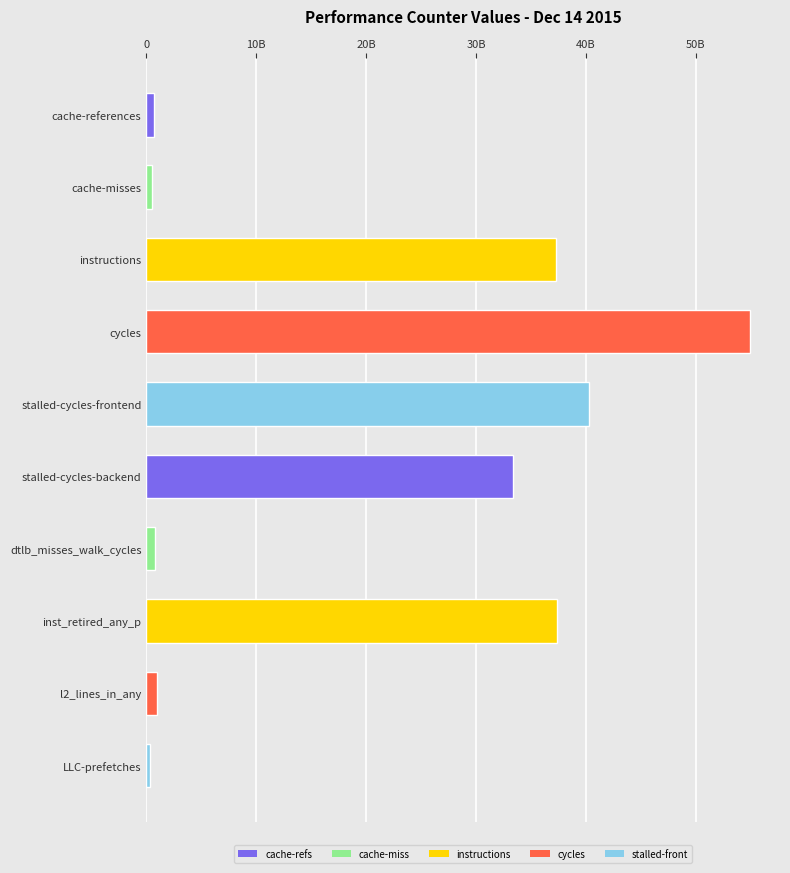

Does the chart contain stacked bars?

No